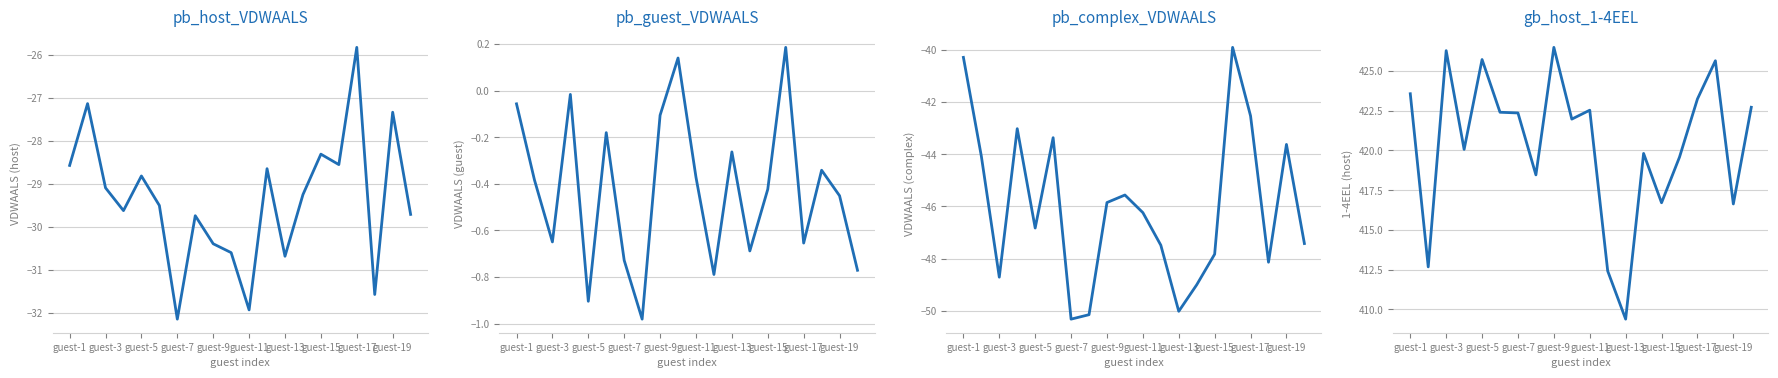

Is this an area chart (filled region under the line)?

No